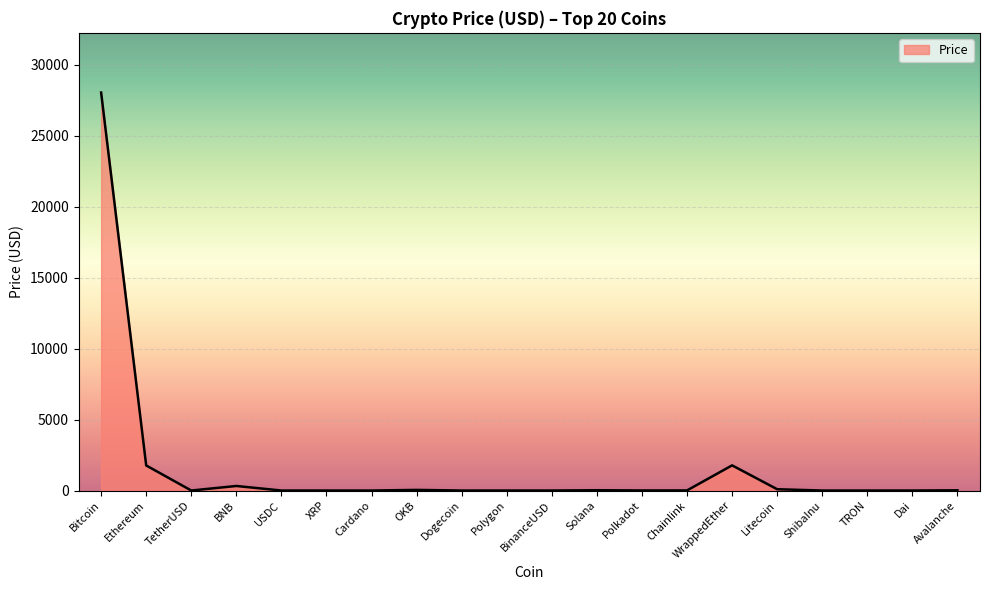

What is the difference between the maximum and minimum values?

28038.1